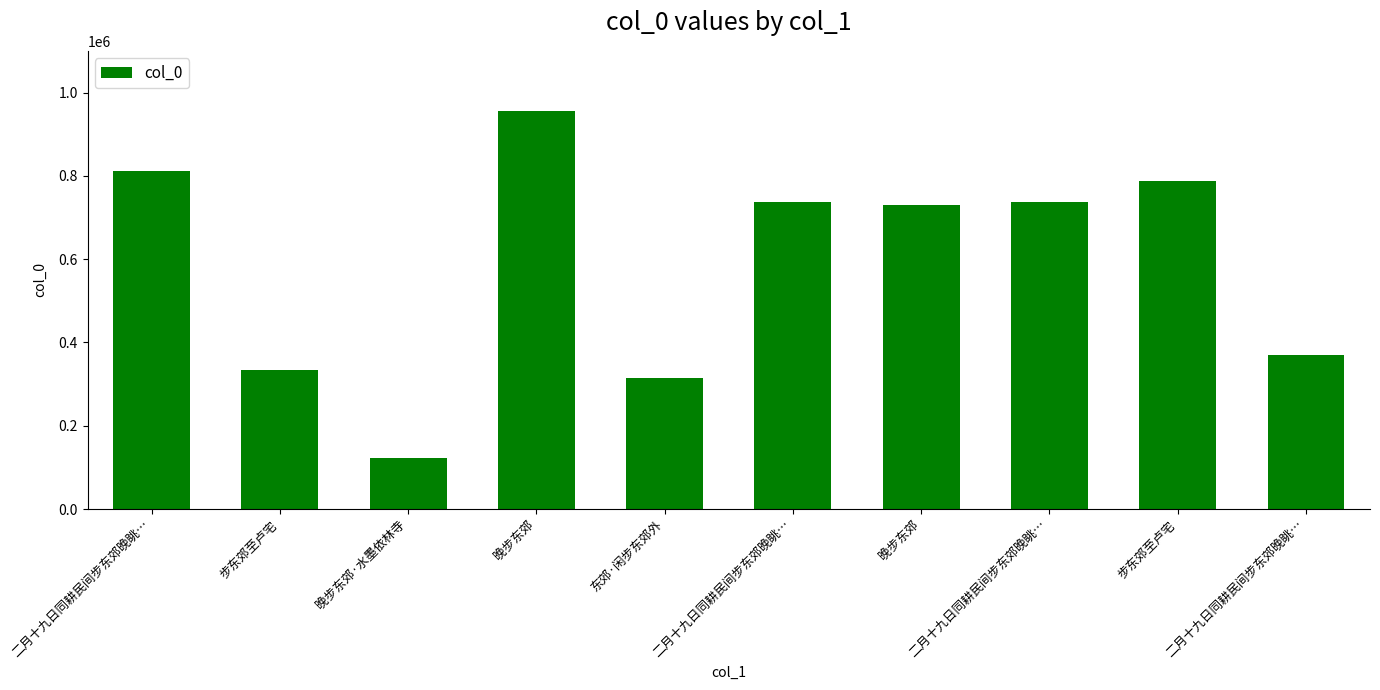

The chart shows a value of 787604 at 步东郊至卢宅. True or false?

True